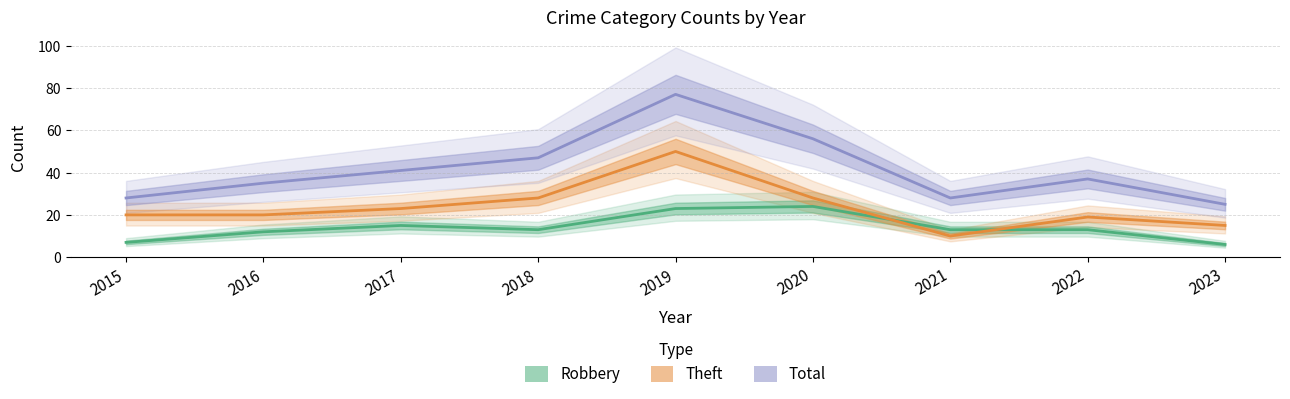

Reading right to left, list all the values displayed in this chart.

Robbery: 6	13	13	24	23	13	15	12	7
Theft: 15	19	10	28	50	28	23	20	20
Total: 25	37	28	56	77	47	41	35	28